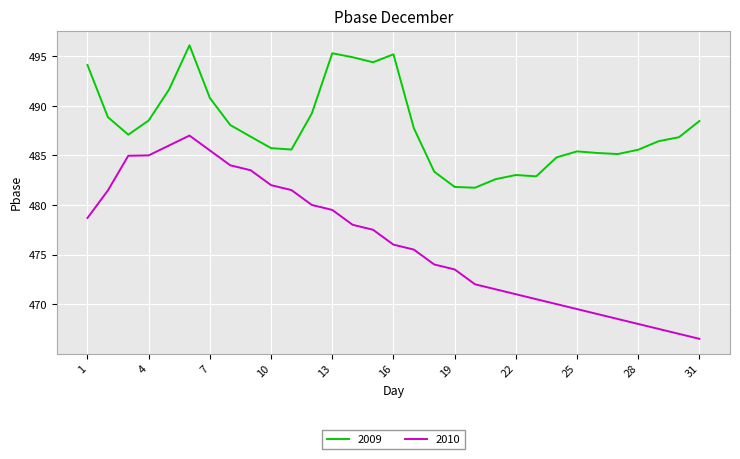

What is the difference between the maximum and minimum values in the 2009 series?

14.4